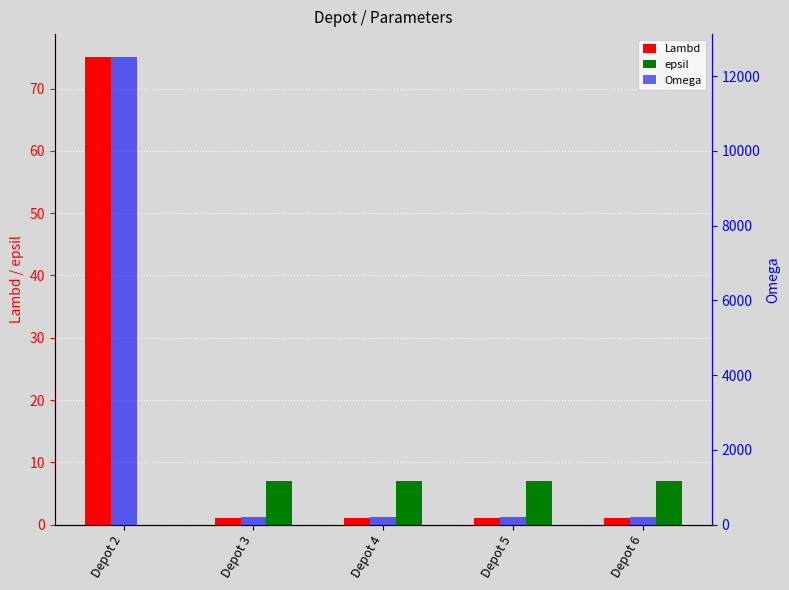

At which label is Lambd closest to 38?

Depot 2